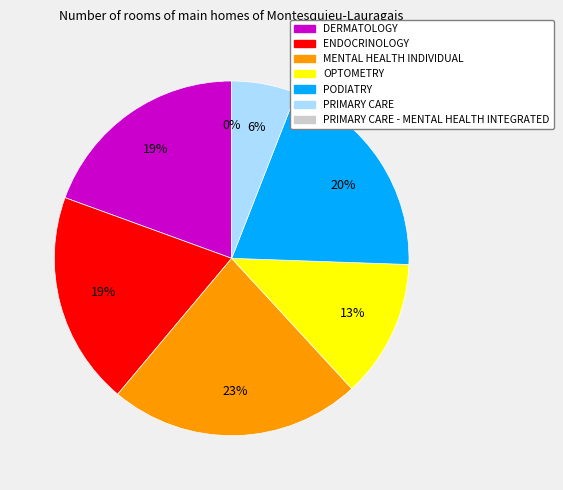

The PODIATRY slice represents 32% of the pie. True or false?

False